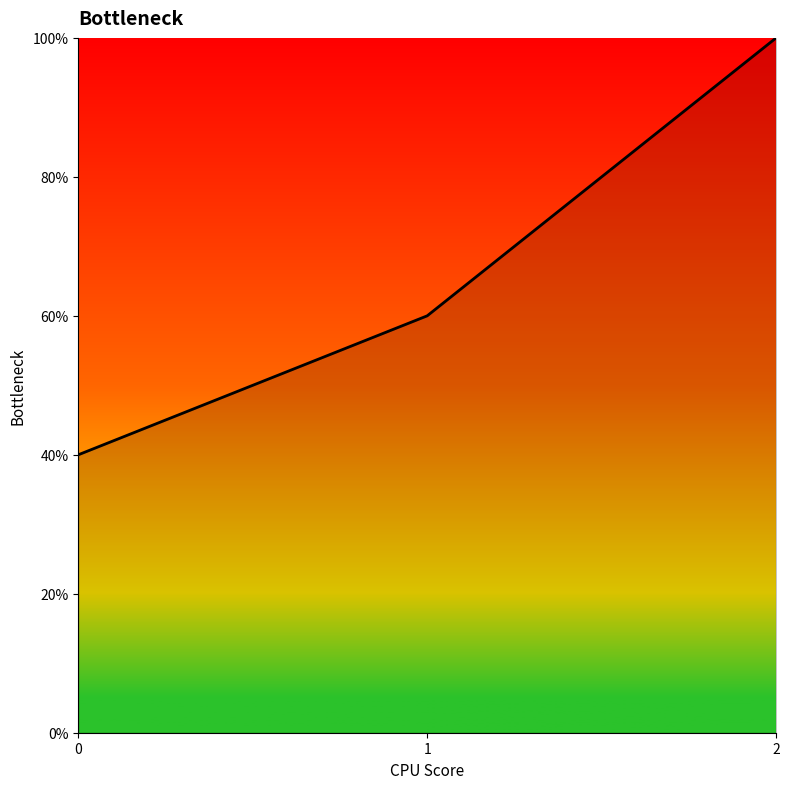

Is it true that the value at 0 is 40?

True